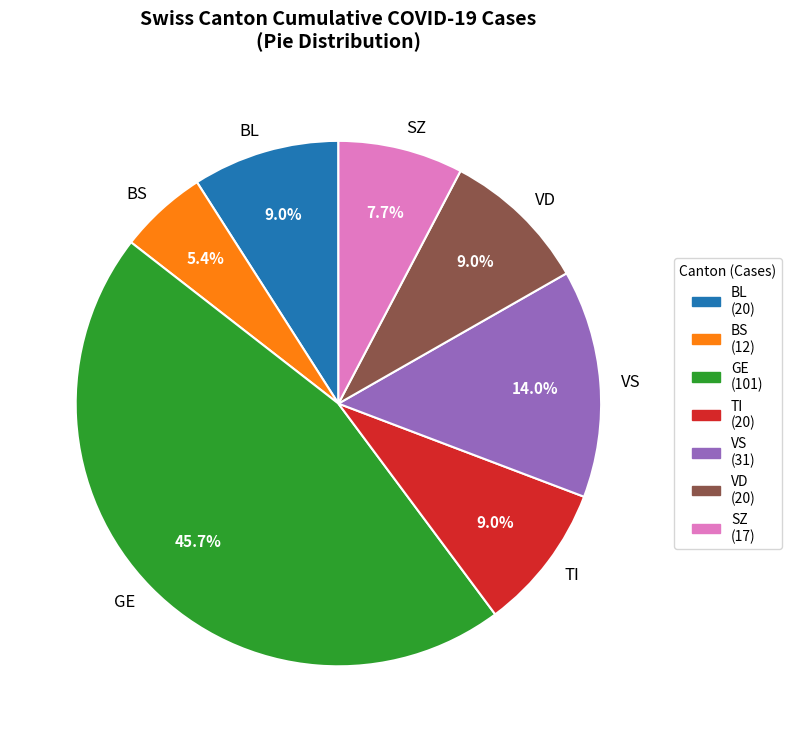

Which has a higher value, VD or GE?

GE